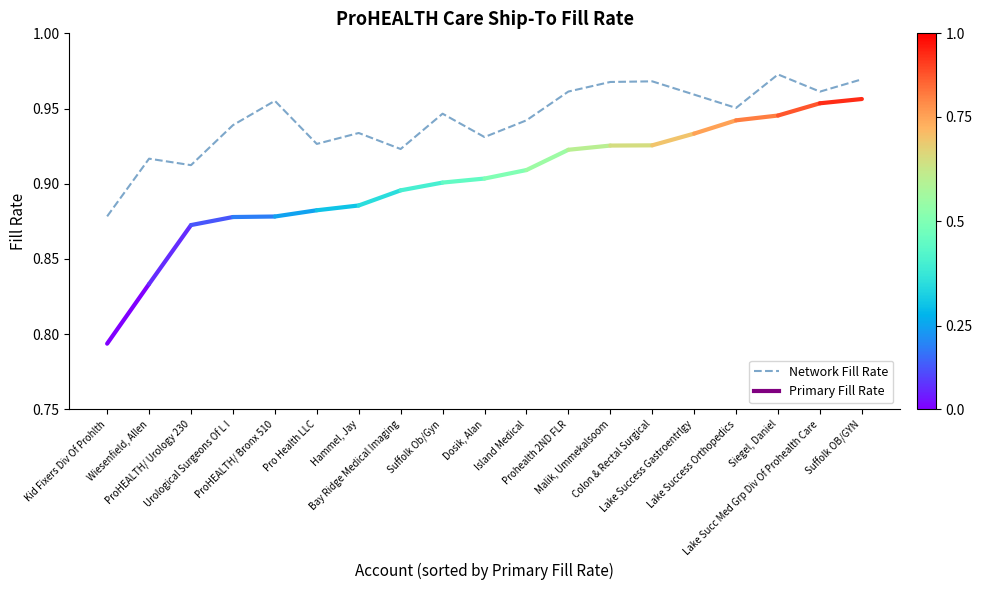

Reading left to right, list all the values displayed in this chart.

0.9	0.9	0.9	0.9	1.0	0.9	0.9	0.9	0.9	0.9	0.9	1.0	1.0	1.0	1.0	1.0	1.0	1.0	1.0